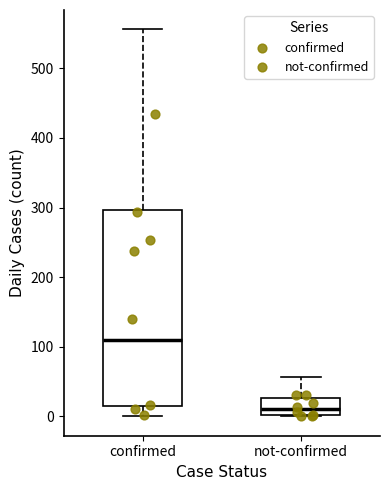

Which box has the lowest median line?

not-confirmed